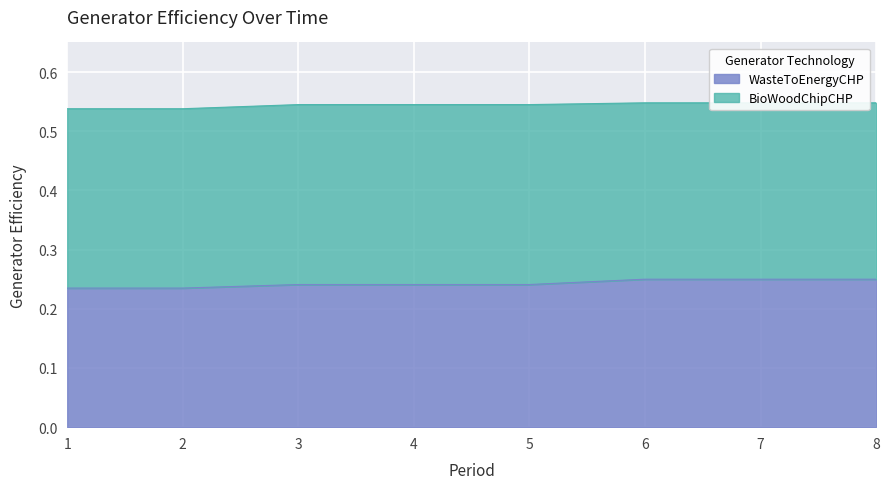

True or false: the data has more than 2 interior local peaks.

False